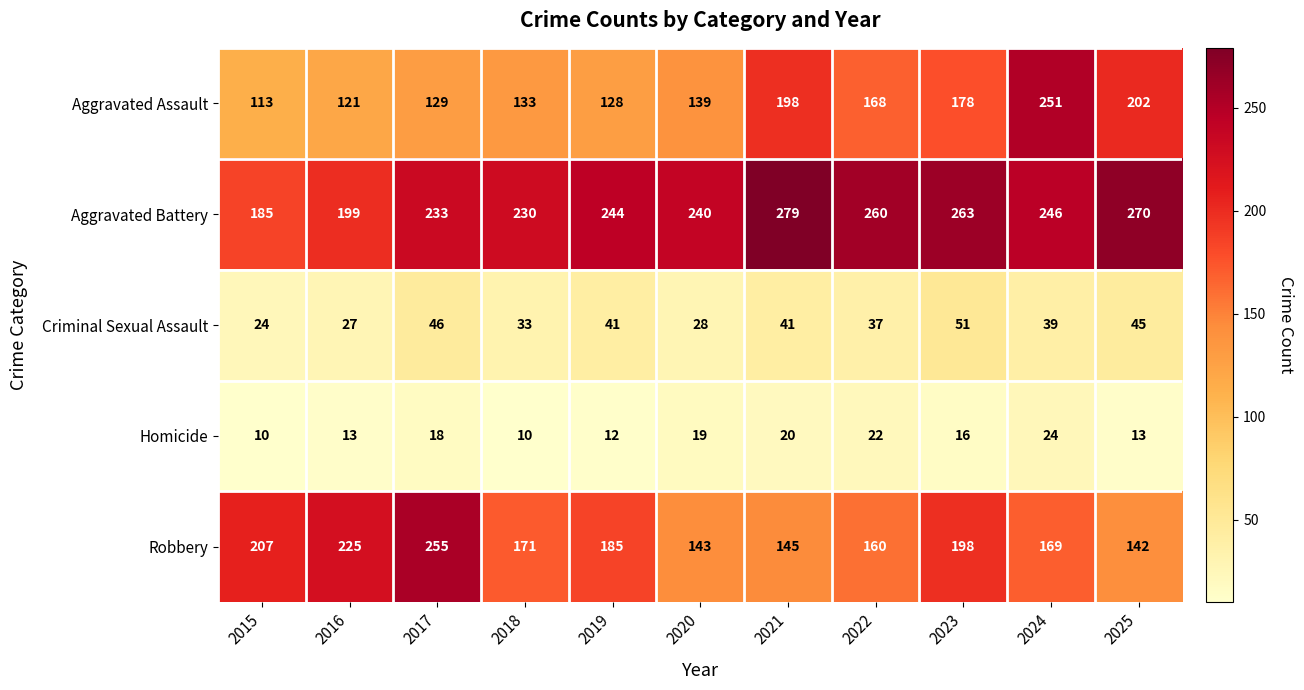

What is the average value of the Aggravated Assault series?

160